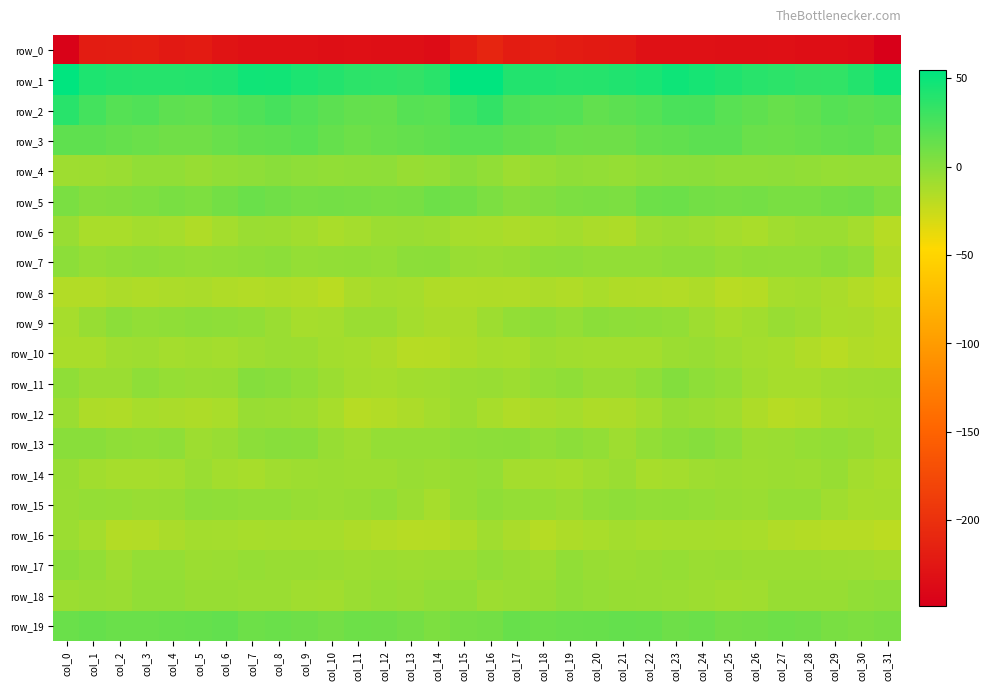

Which category has the highest value in the row_0 series?

col_16